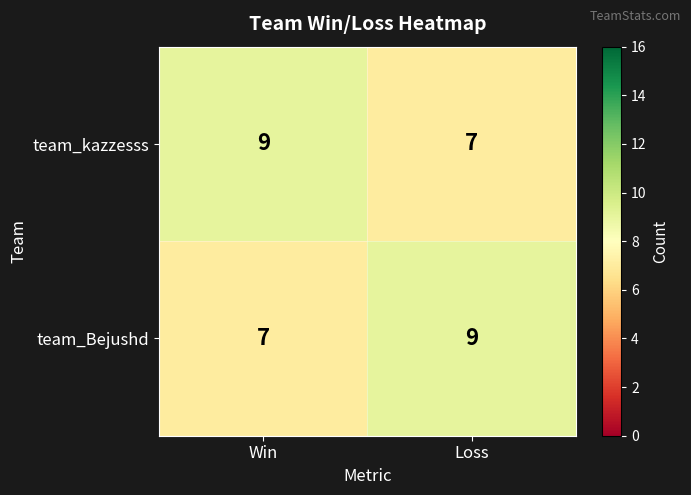

Is the value of team_Bejushd at Loss greater than the value of team_kazzesss at Loss?

Yes